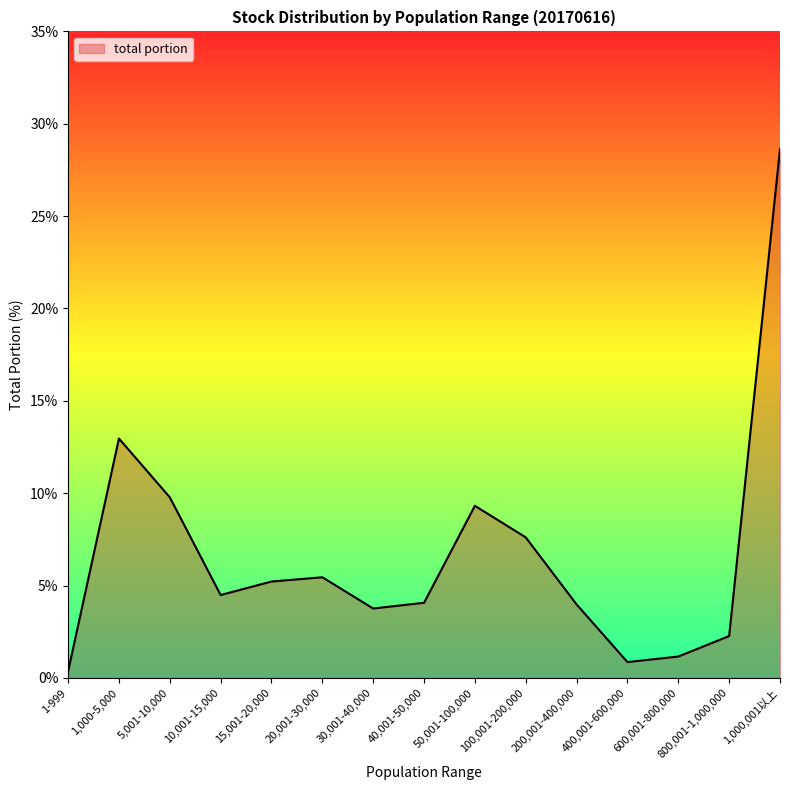

At which category does the chart reach its peak across all series?

1,000,001以上